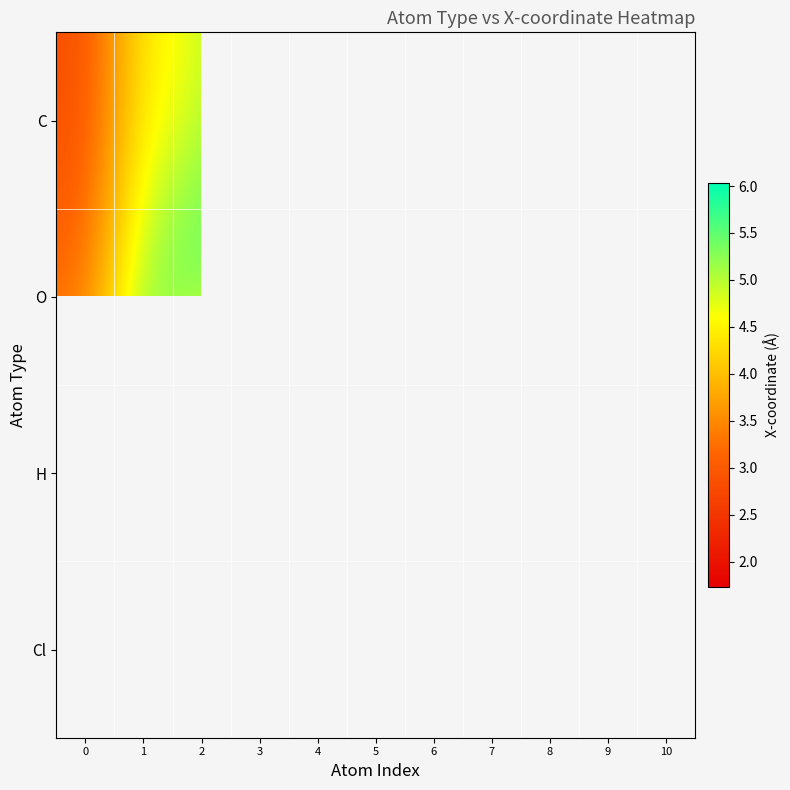

The H series shows 7.0 at 7. True or false?

False